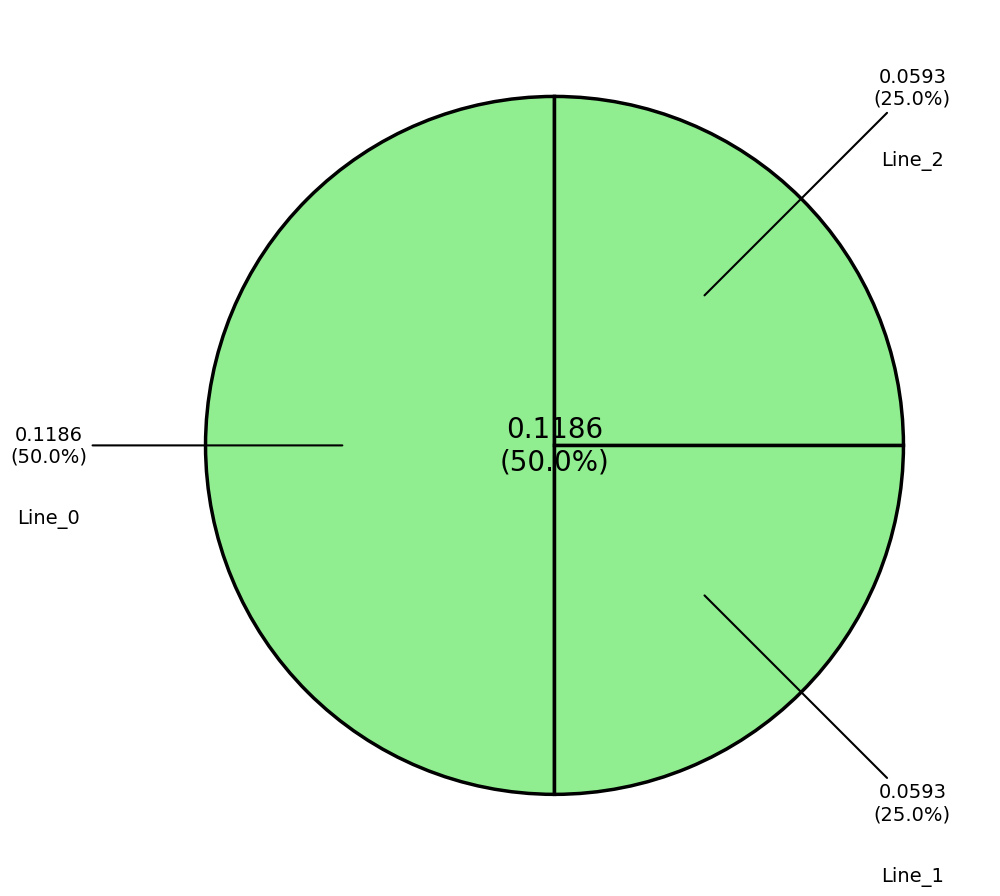

Which slice is the largest?

Line_0